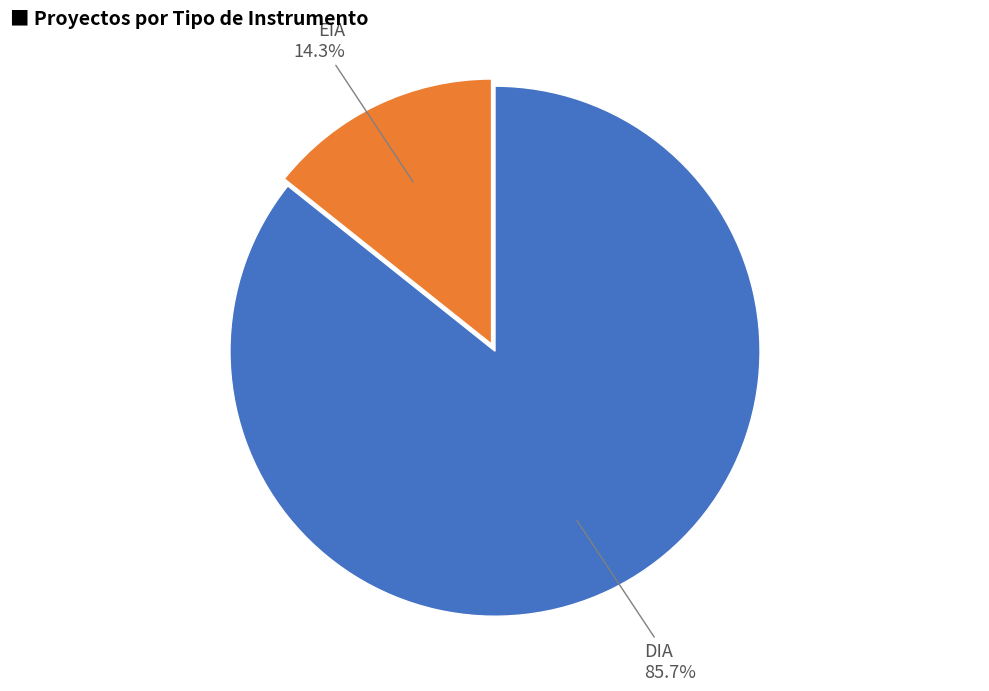

Which category accounts for the majority?

DIA